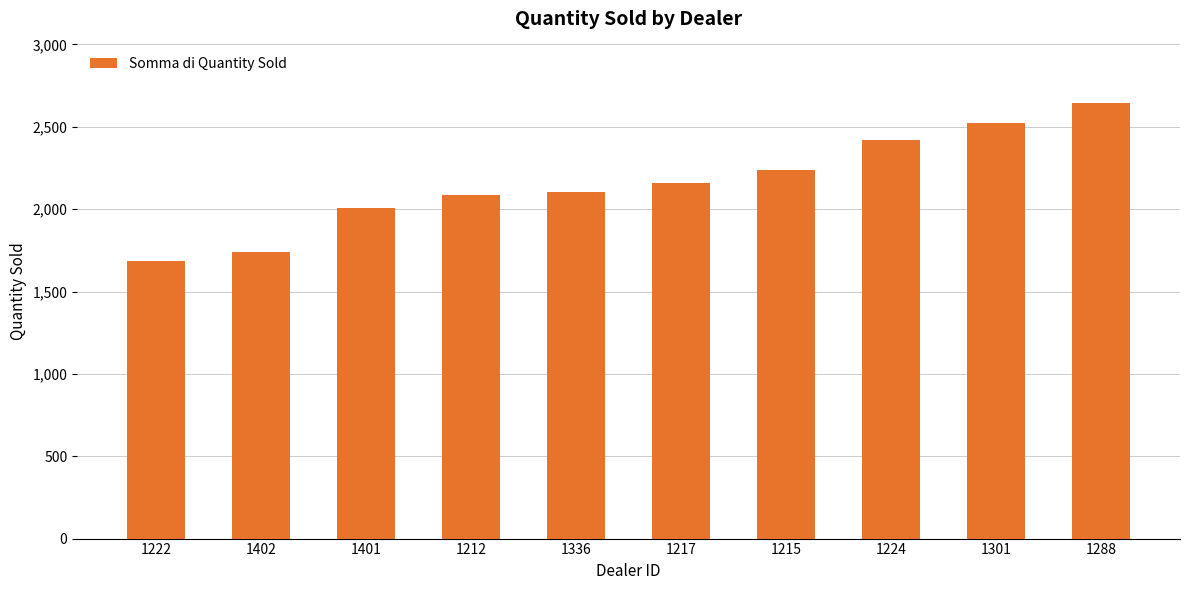

Which category has the highest value across all series?

1288